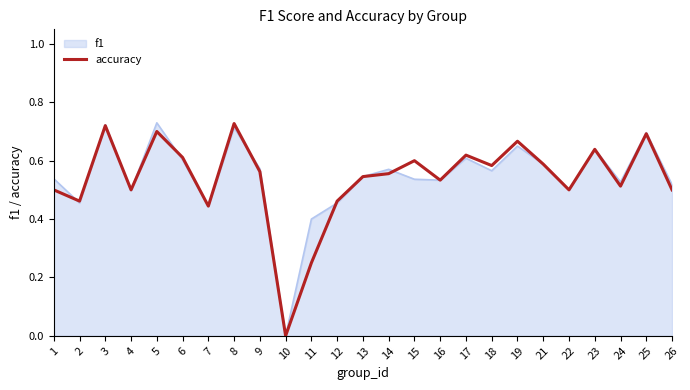

Which label corresponds to the smallest value in the chart?

10